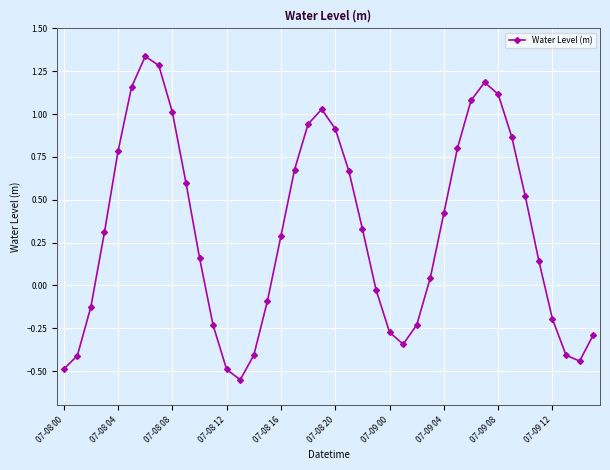

What is the difference between the maximum and minimum values?

1.9